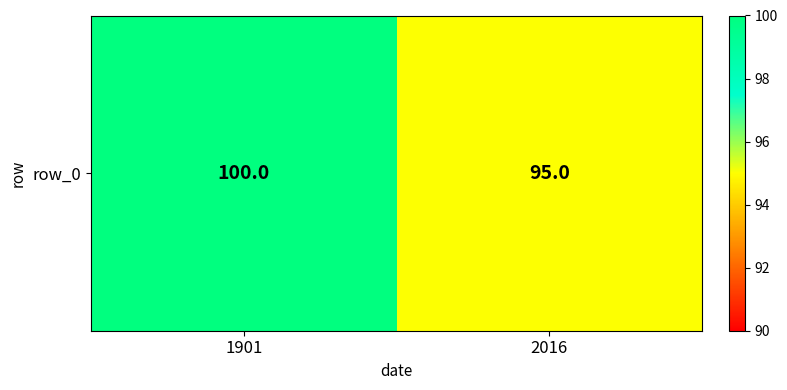

Rank the categories by value from lowest to highest.

2016, 1901